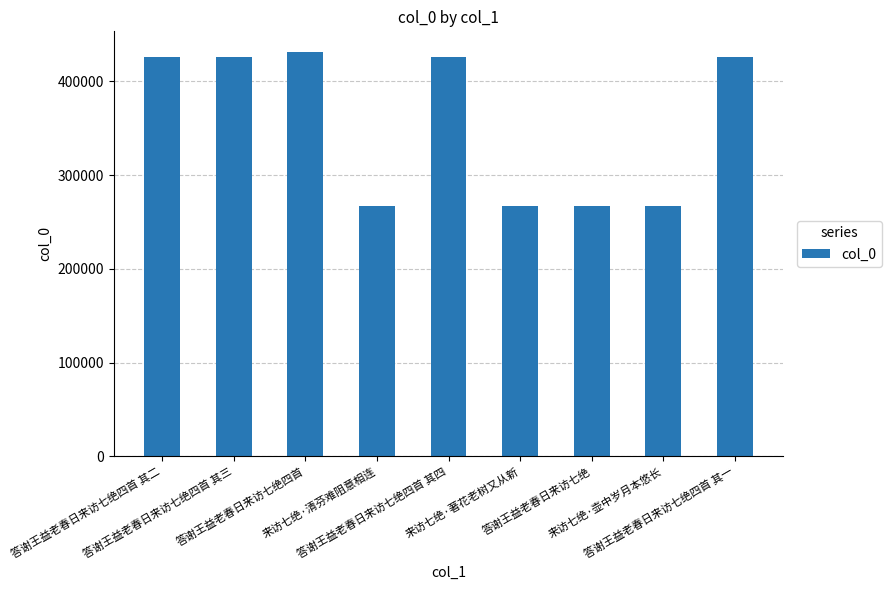

What is the difference between the second highest and minimum values?

159159